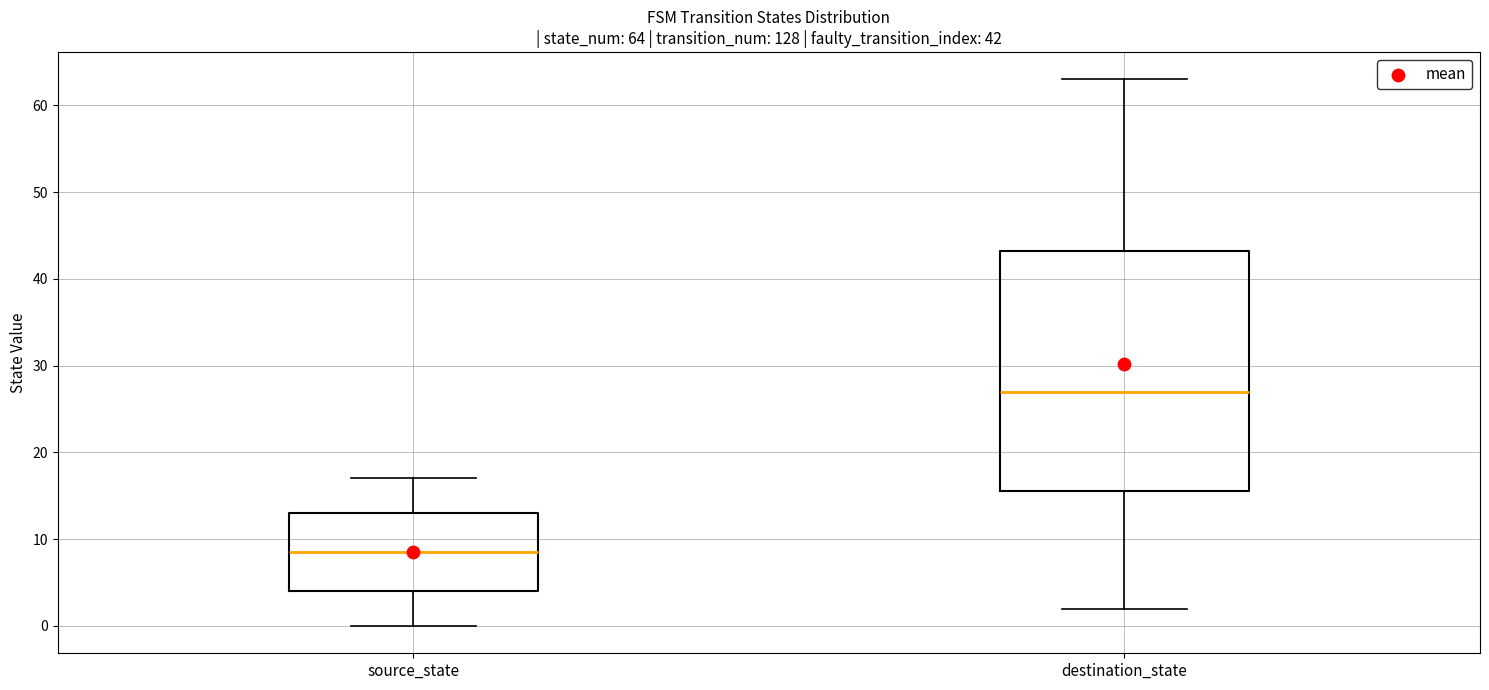

Which box is the tallest, from its lower edge to its upper edge?

destination_state